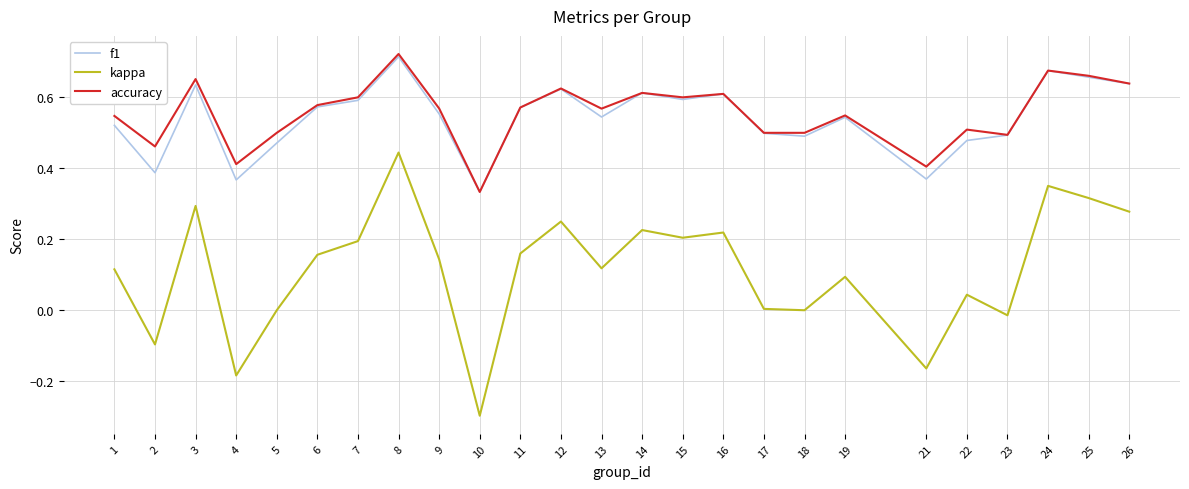

At 5, list the series in order from smallest to largest.

kappa, f1, accuracy